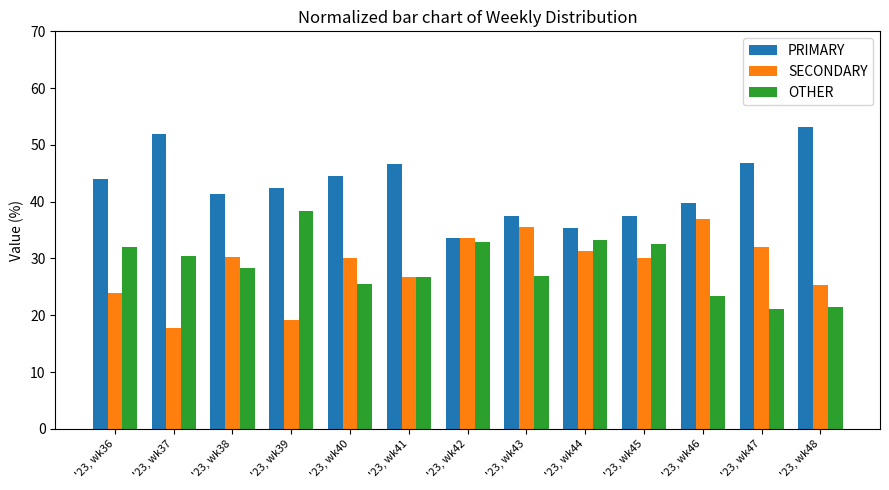

Rank the categories by OTHER value from lowest to highest.

'23, wk47, '23, wk48, '23, wk46, '23, wk40, '23, wk41, '23, wk43, '23, wk38, '23, wk37, '23, wk36, '23, wk45, '23, wk42, '23, wk44, '23, wk39